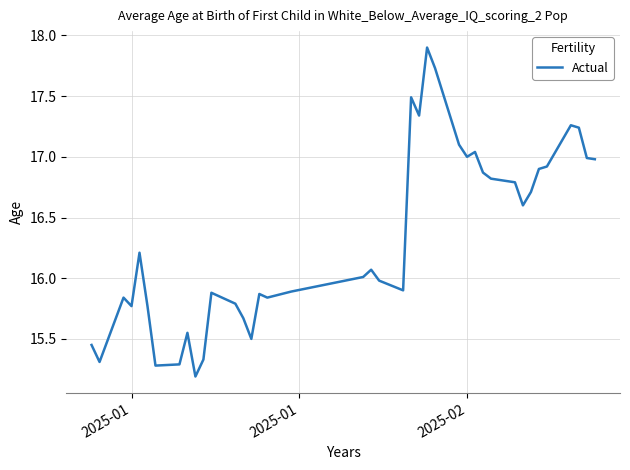

How many lines are shown in the chart?

1